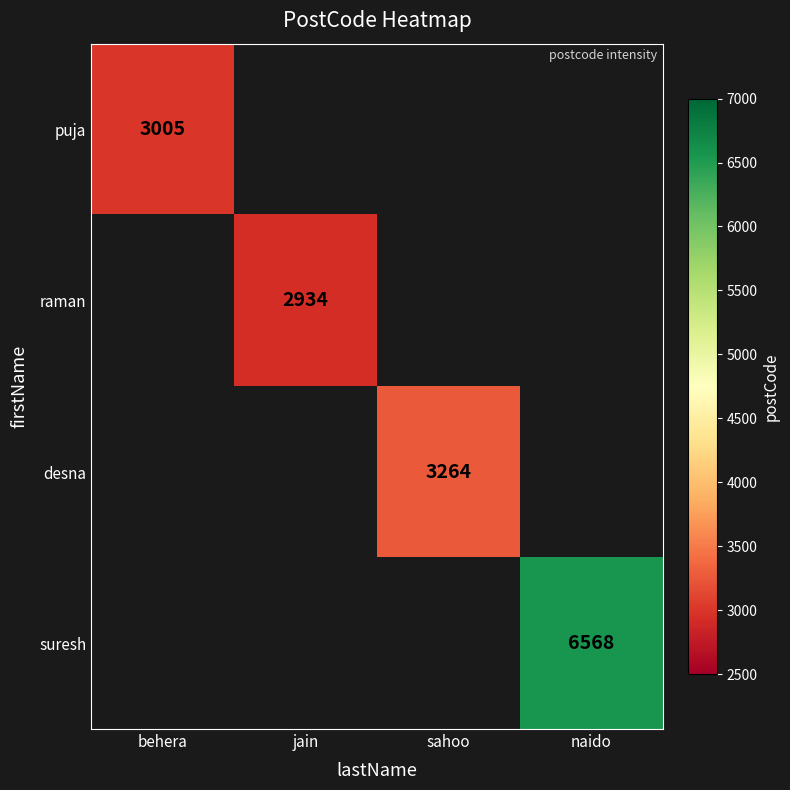

The value of raman at jain is 2934. True or false?

True